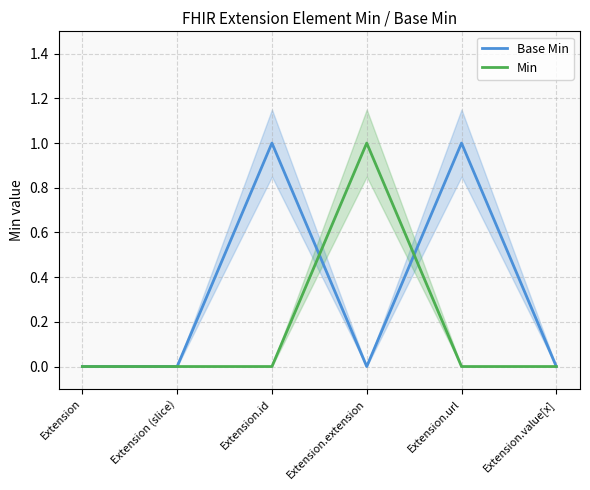

What is the label of the 2nd point from the right?

Extension.url